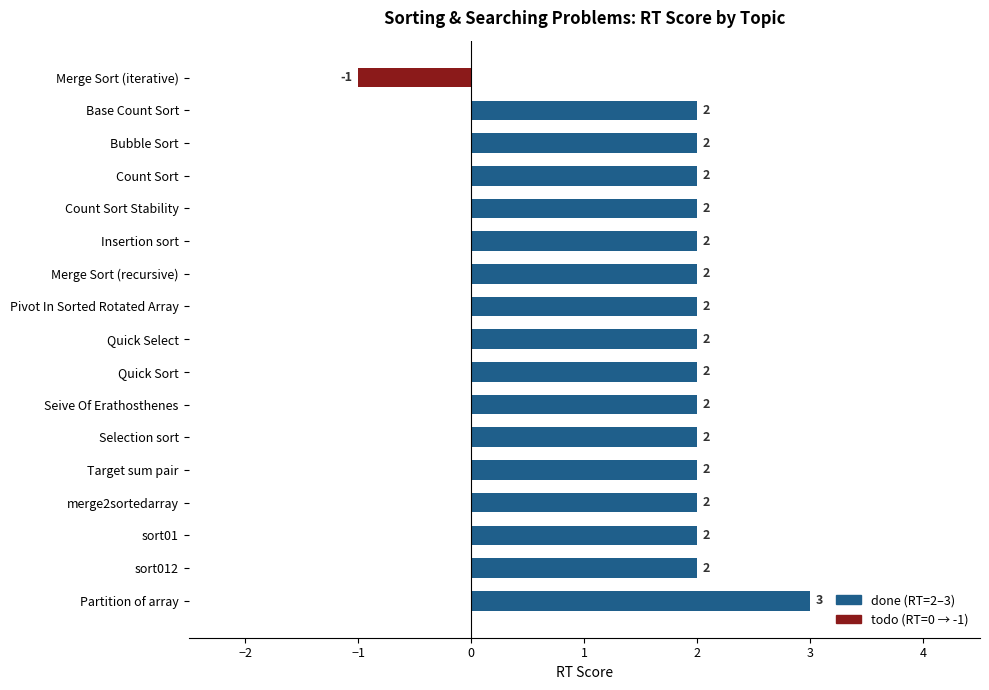

What is the ratio of the value at Target sum pair to the value at Quick Sort?

1.0